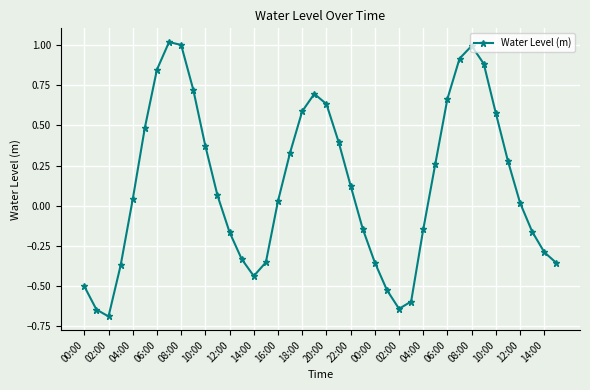

What is the smallest value displayed?

-0.7